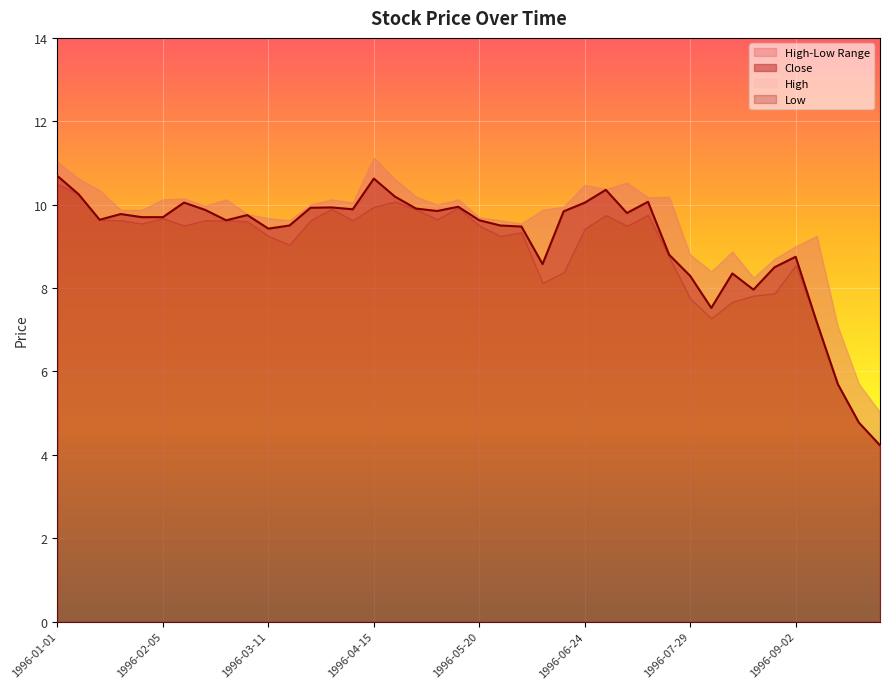

What is the difference between the maximum and minimum values in the Low series?

6.3